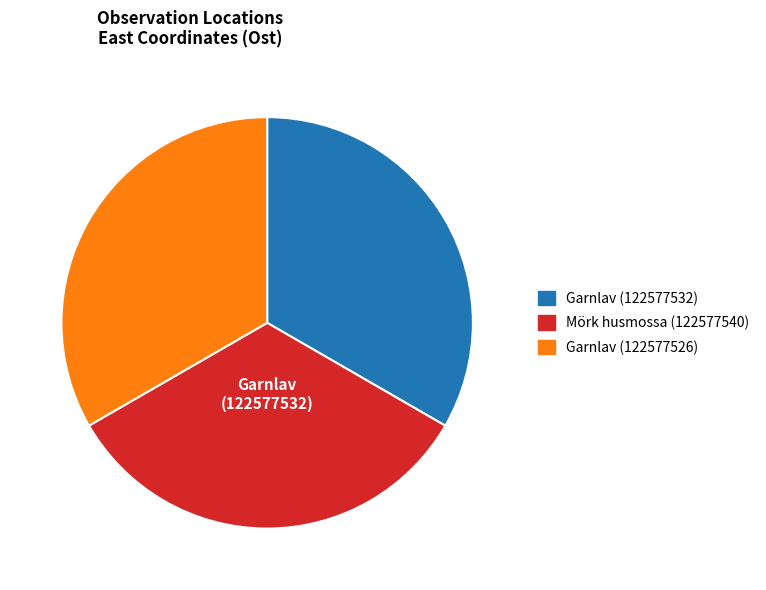

Is it true that Mörk husmossa (122577540) is 33% of the pie?

True